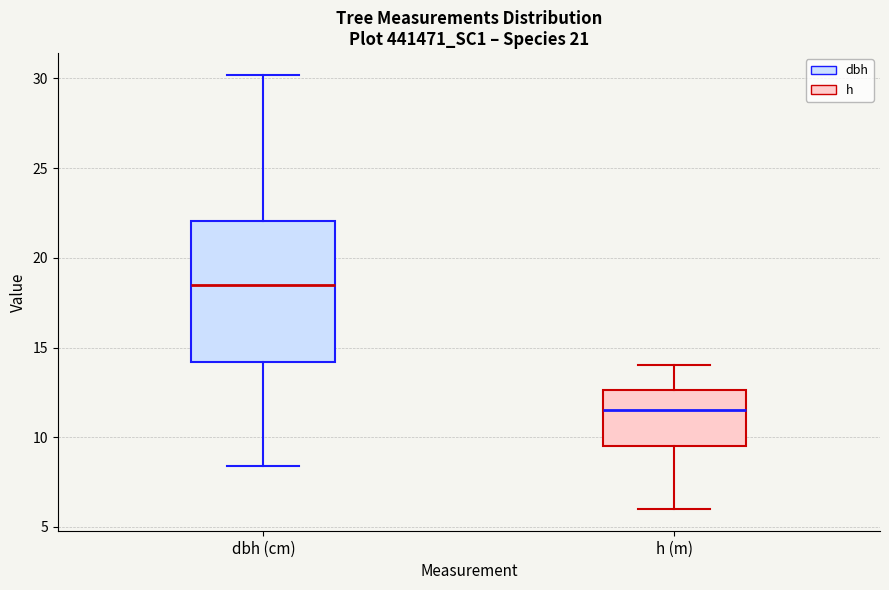

Reading left to right, read every box against the y-axis: the position of its median line, the range the box covers, and the ends of its whiskers. The values are not printed on the chart, so give them approximately, as read against the axis.

dbh (cm): median 18.5, box 14.0 to 22.0, whiskers 8.5 to 30.0
h (m): median 11.5, box 9.5 to 12.5, whiskers 6.0 to 14.0